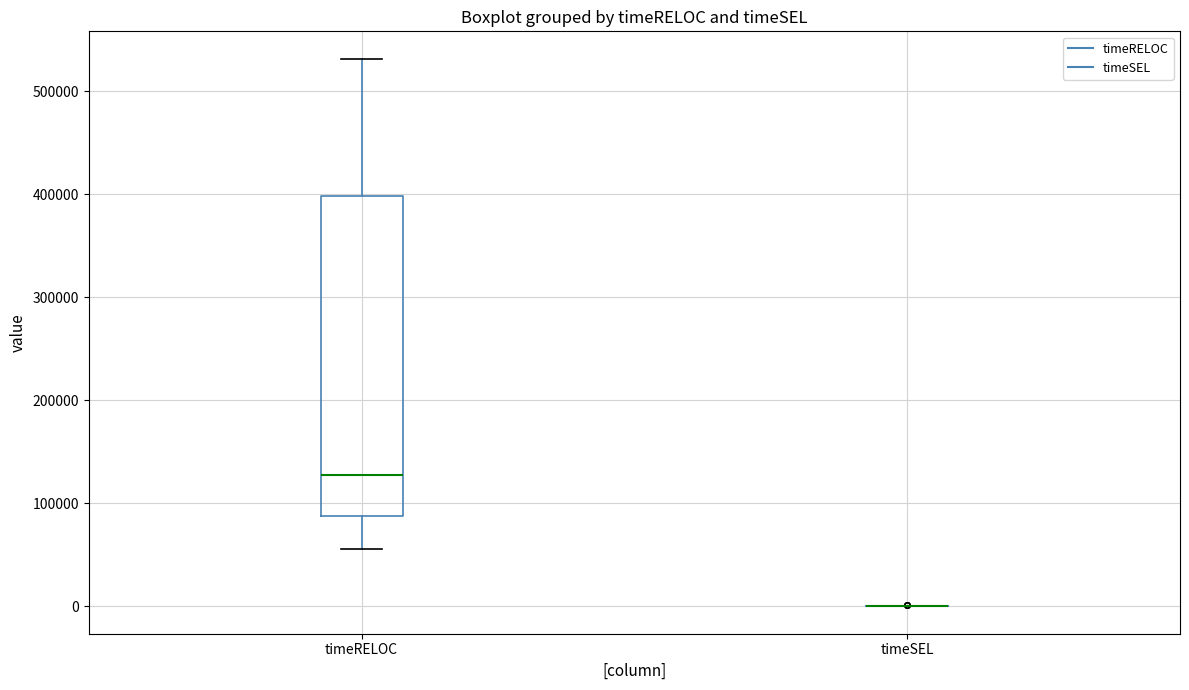

Reading left to right, read every box against the y-axis: the position of its median line, the range the box covers, and the ends of its whiskers. The values are not printed on the chart, so give them approximately, as read against the axis.

timeRELOC: median 130000, box 90000 to 400000, whiskers 60000 to 530000
timeSEL: box collapsed to a line at 0, whiskers 0 to 0